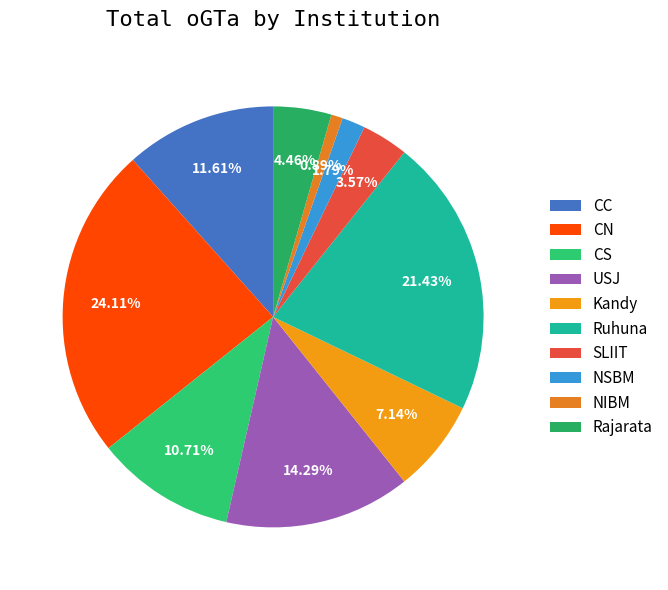

Does any single category account for the majority?

No